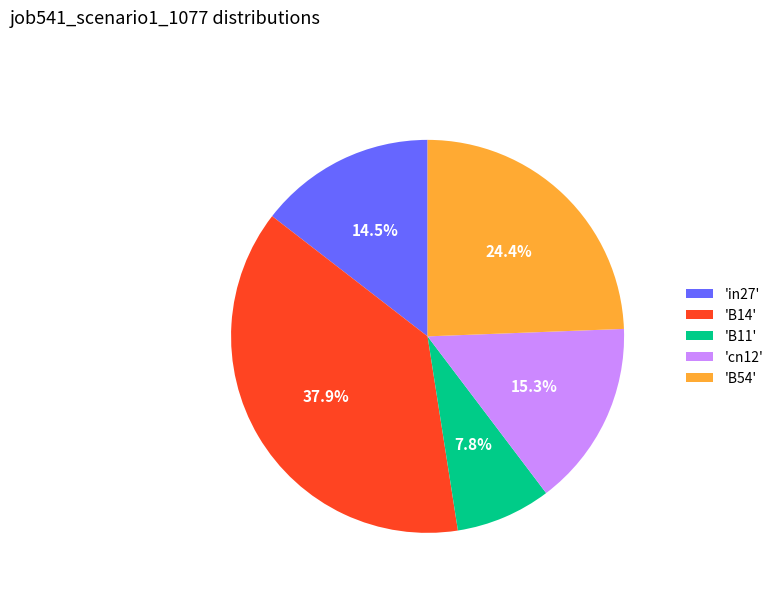

Which has a higher value, 'cn12' or 'B54'?

'B54'